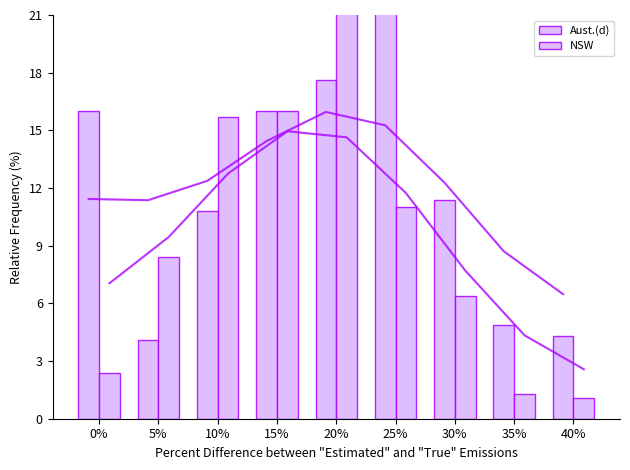

What is the value of the NSW bar at the 1st from the left?

2.4